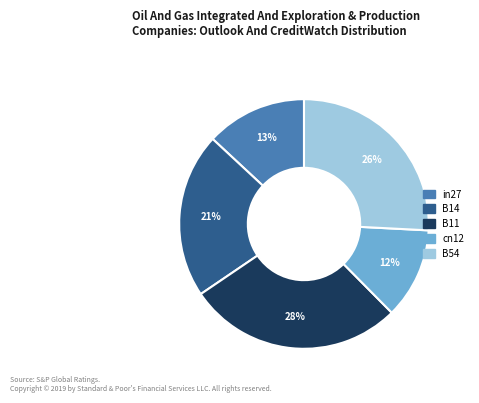

Which slice is the largest?

B11